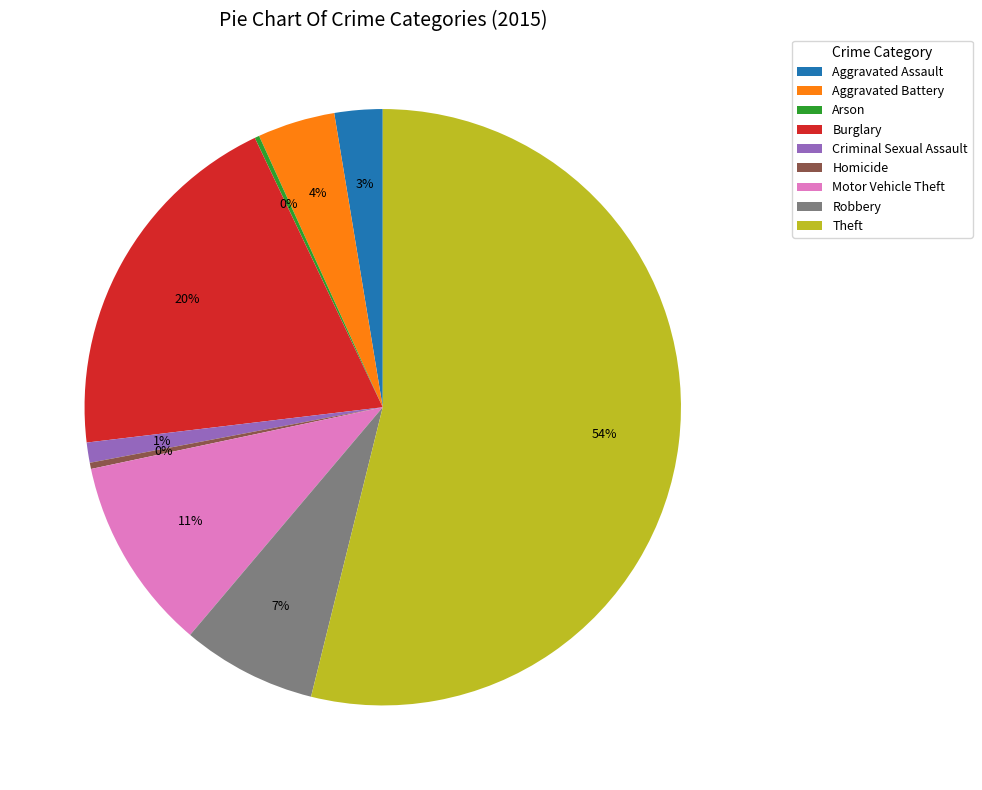

True or false: Theft accounts for 45% of the total.

False